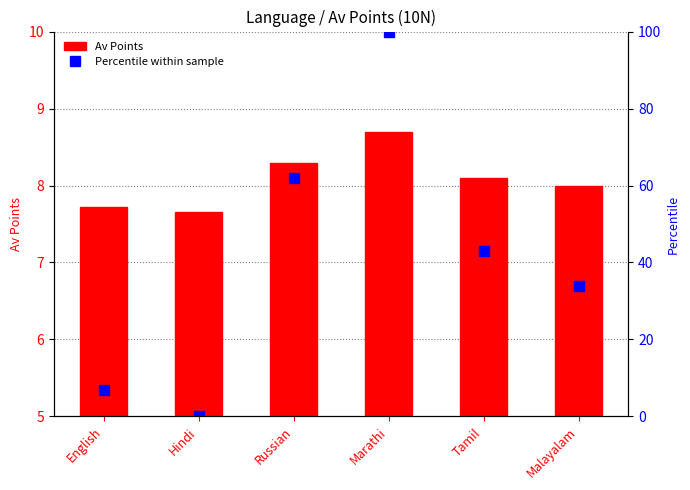

Which series has the largest total across all categories?

Percentile within sample